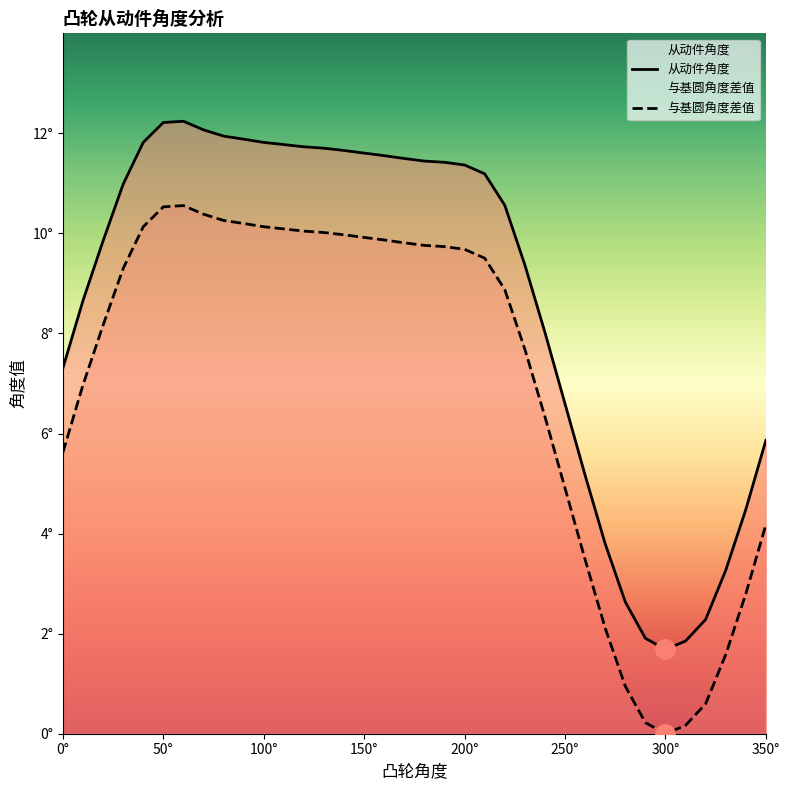

True or false: 与基圆角度差值 has a value of 2.2 at 17.

False